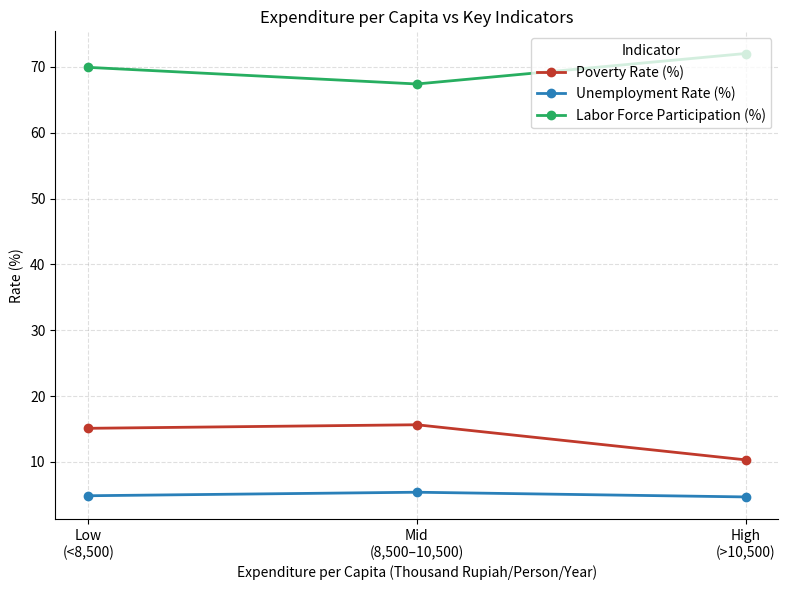

What is the sum of all Poverty Rate (%) values?

41.1